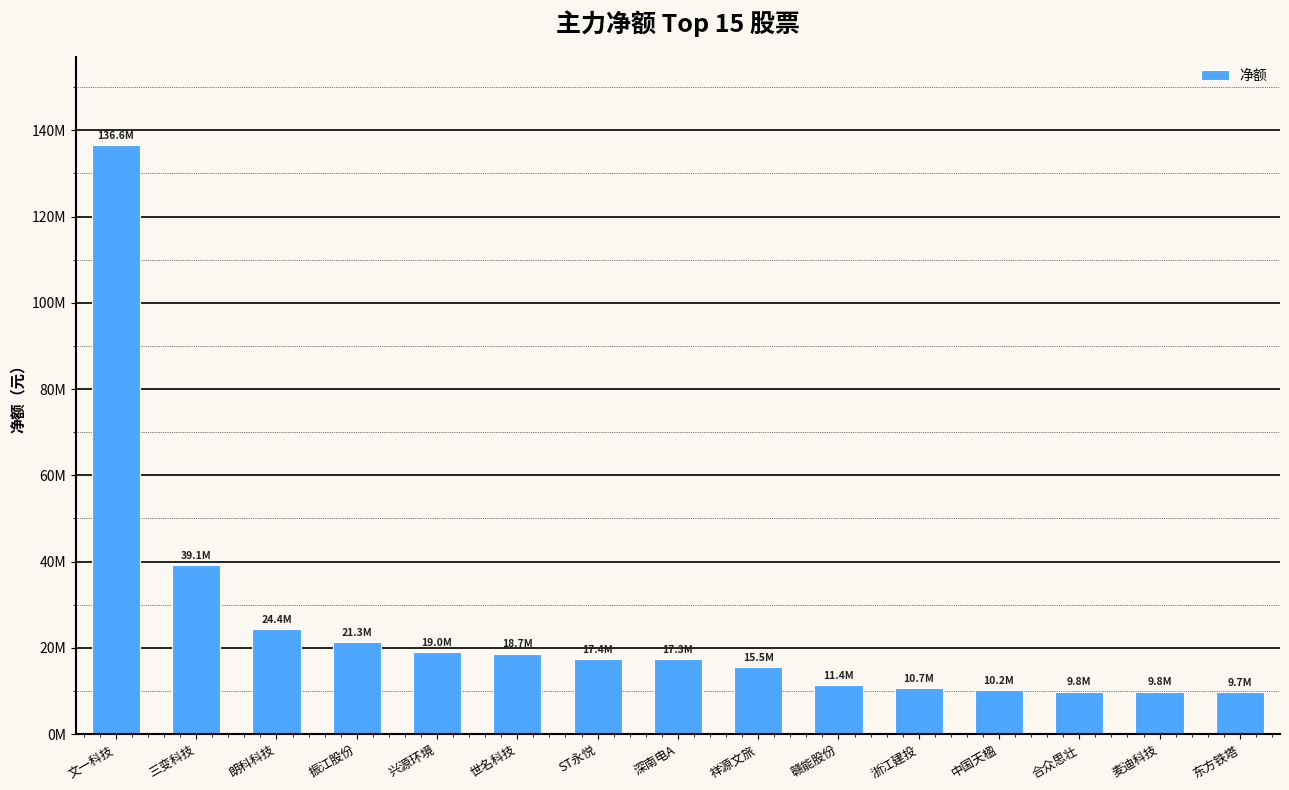

What is the approximate value at 赣能股份, to the nearest 10?

11366180